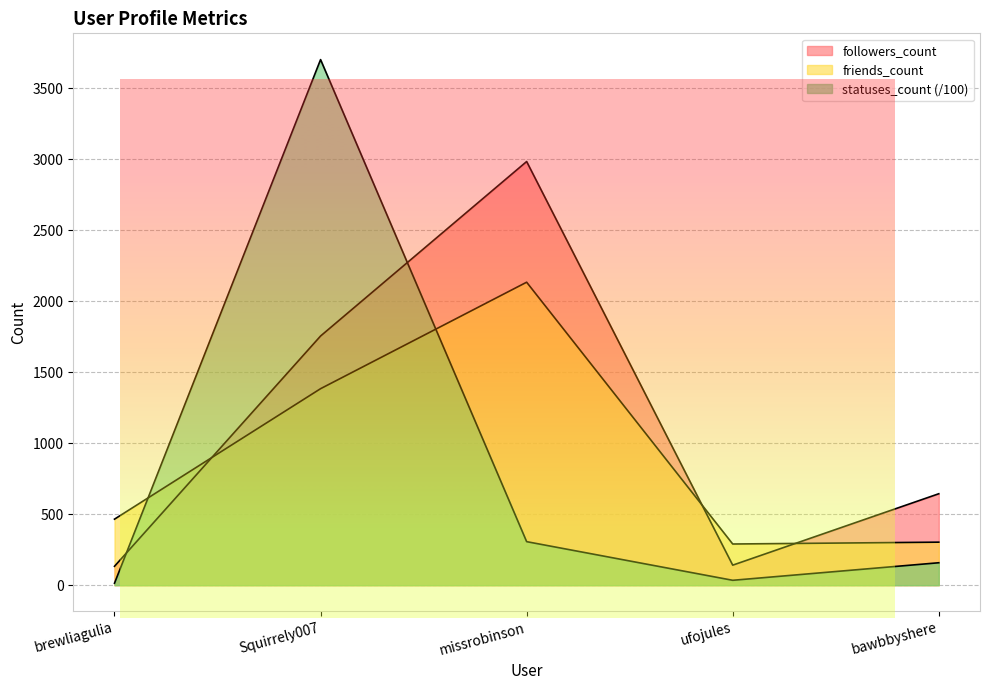

At which label does friends_count first exceed 465?

Squirrely007